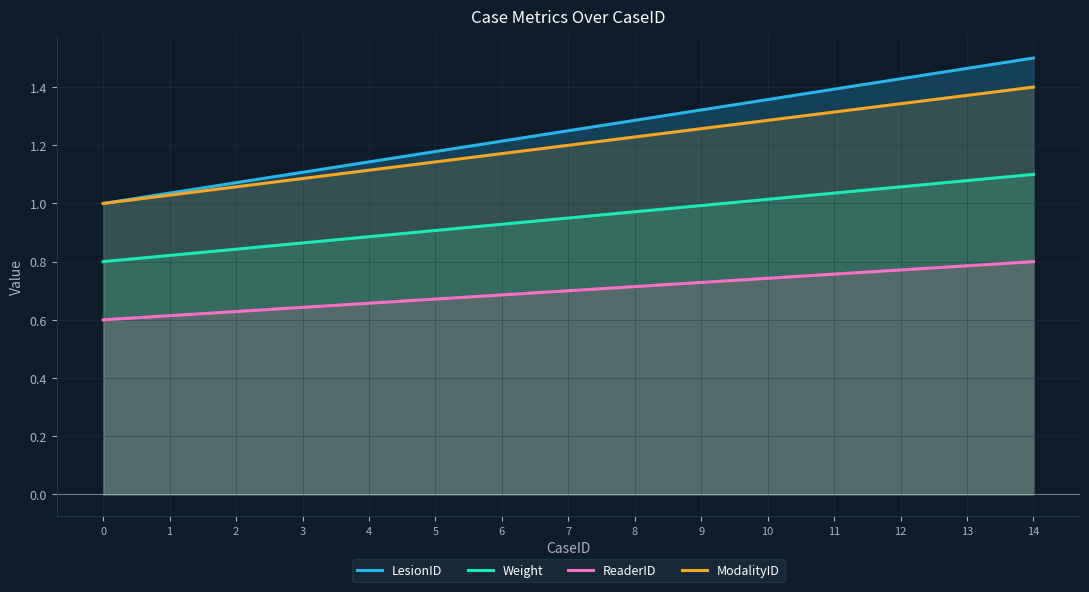

Between 4 and 14, which series saw the biggest shift?

LesionID